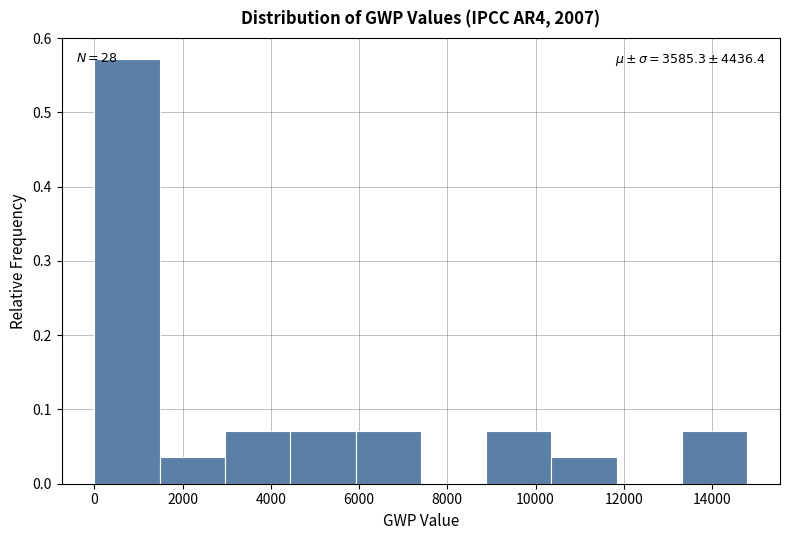

Over which range of the x-axis is the bar tallest?

0 to 1400